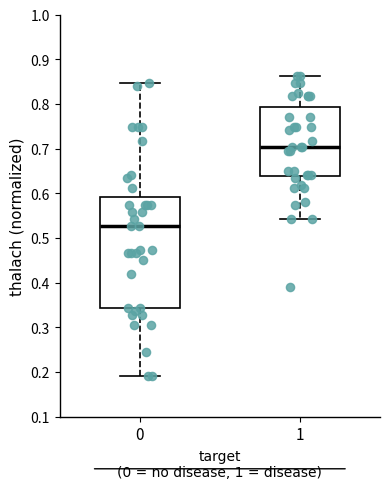

Comparing the boxes themselves (not the whiskers), which one is the tallest?

0